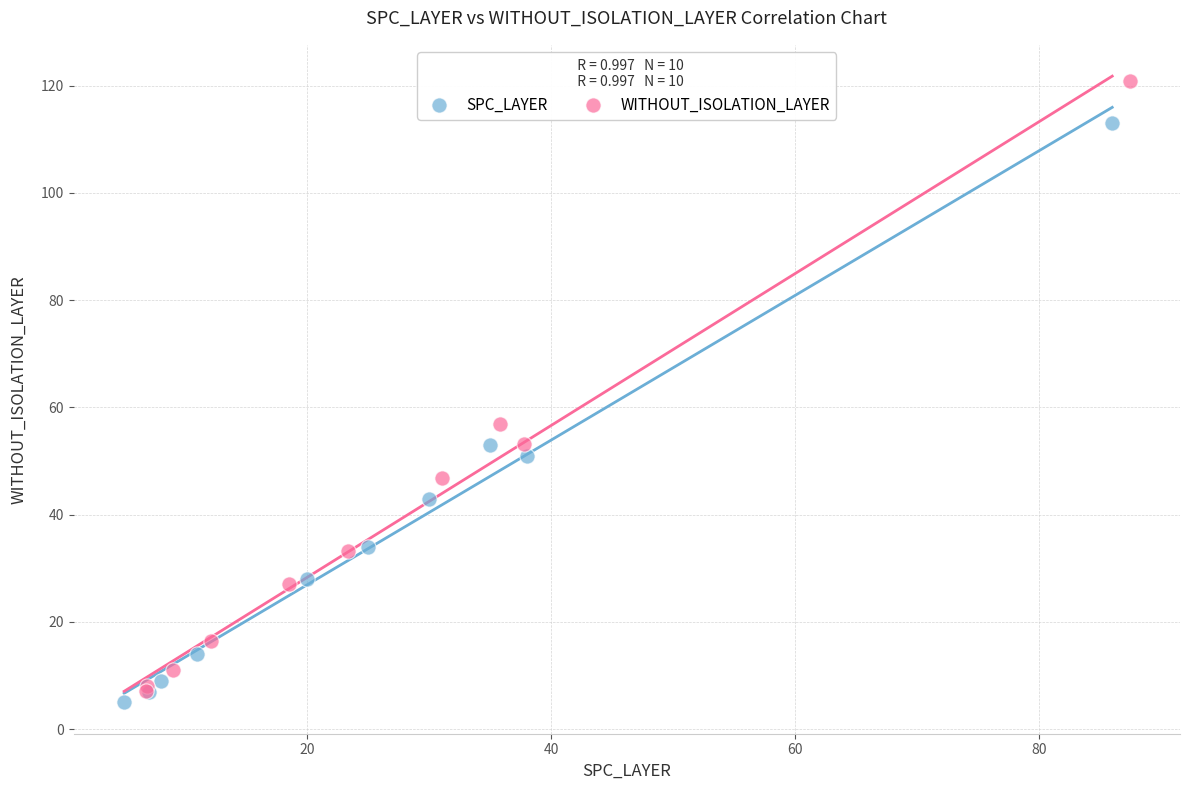

Which series has the widest spread of Y values?

WITHOUT_ISOLATION_LAYER